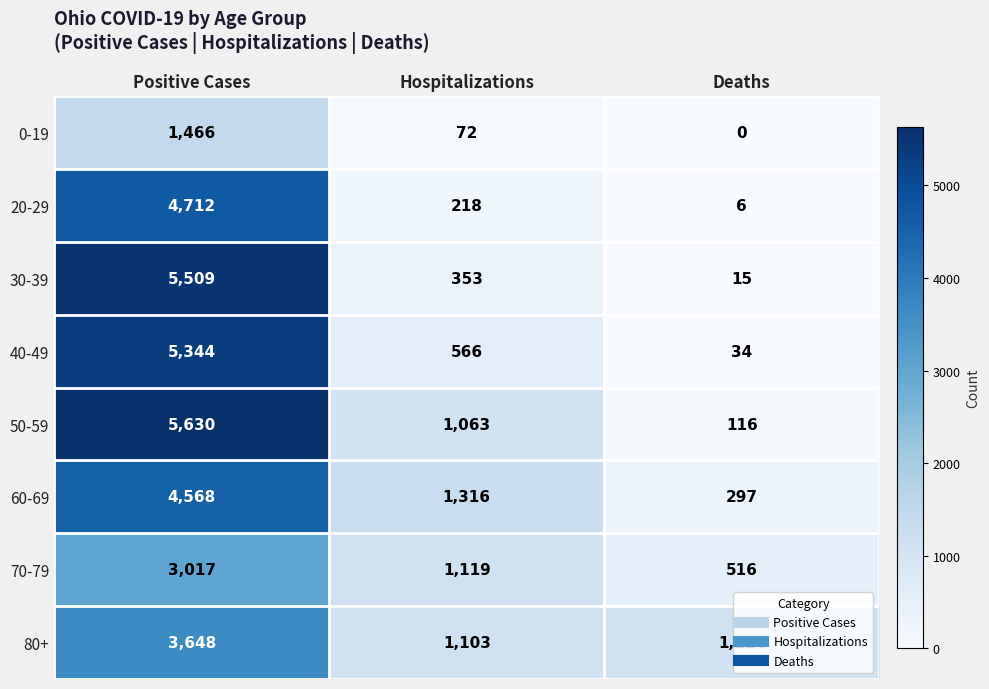

At which label is 40-49 closest to 2689?

Hospitalizations